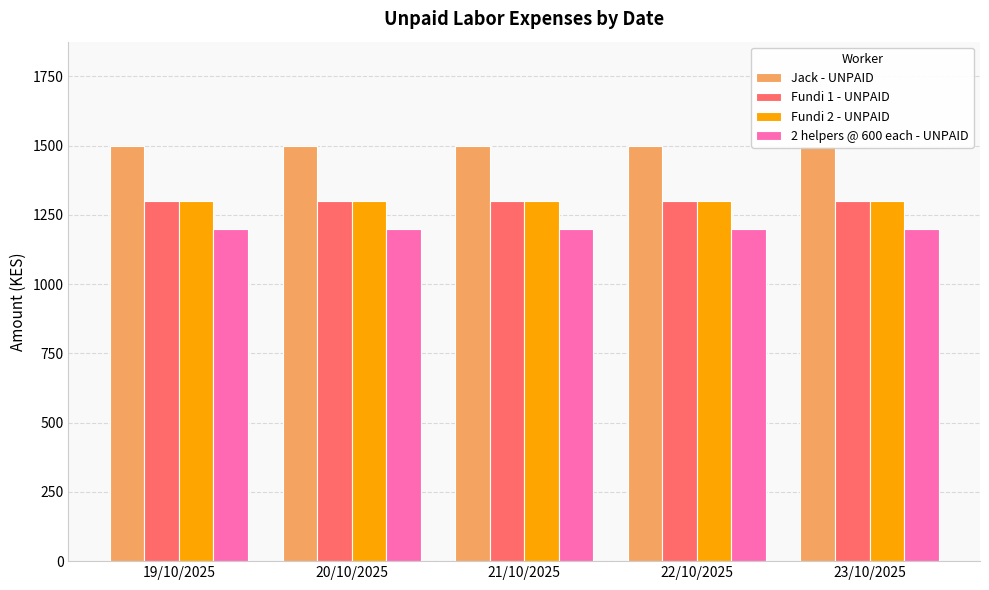

Where is Fundi 1 - UNPAID nearest to the value 1300?

19/10/2025